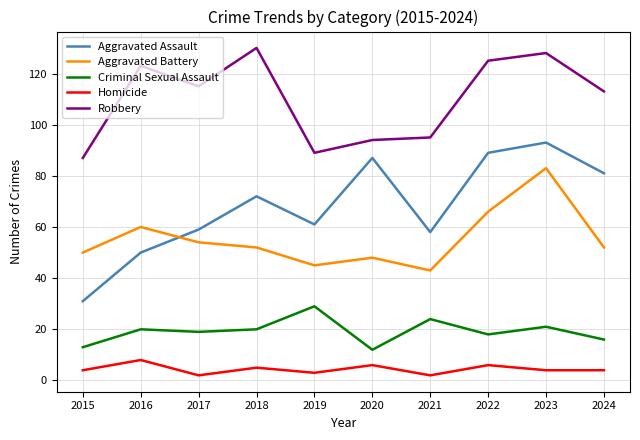

What is the total value across all series at 2020?

247